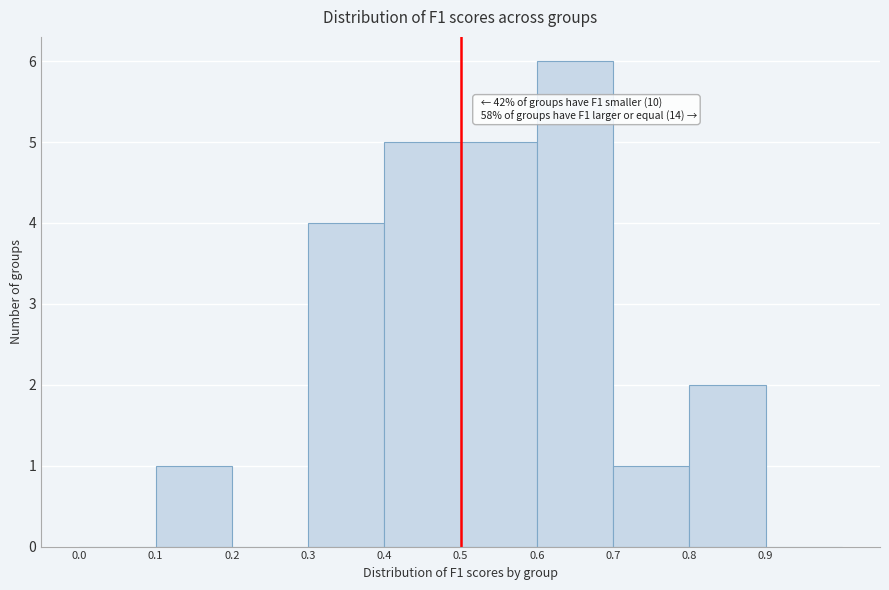

Which range on the x-axis has the tallest bar?

0.6 to 0.7